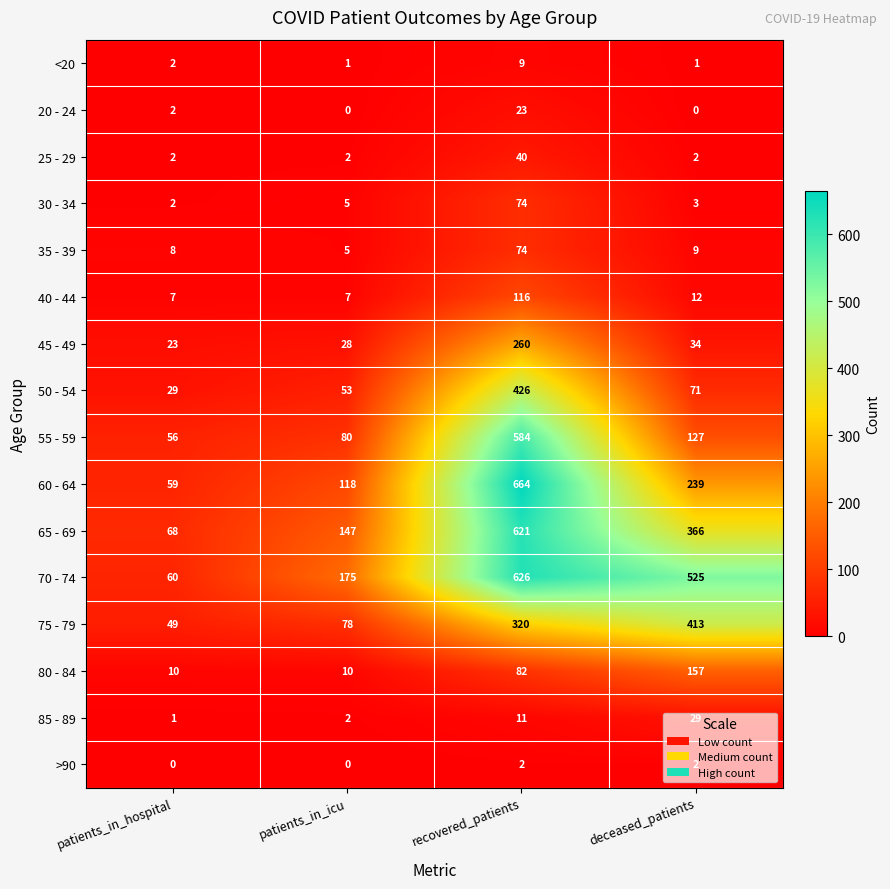

What is the difference between the highest and lowest values at recovered_patients?

662